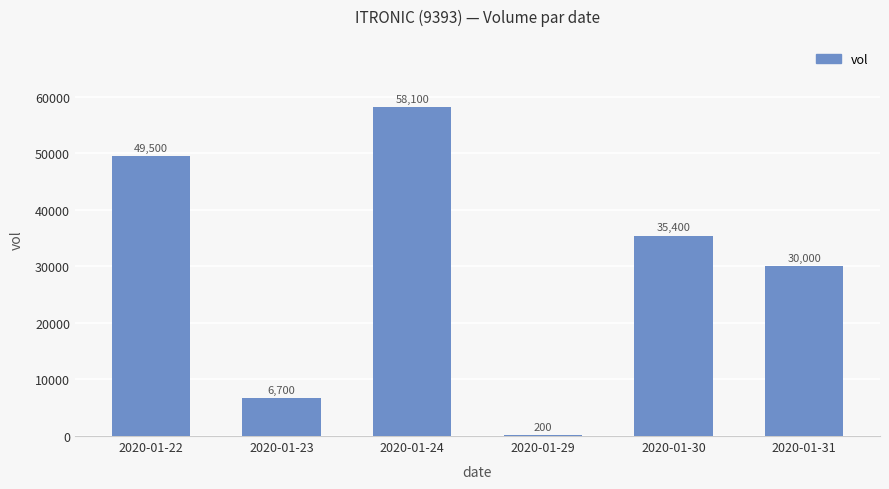

What is the sum of the values at 2020-01-30 and 2020-01-31?

65400